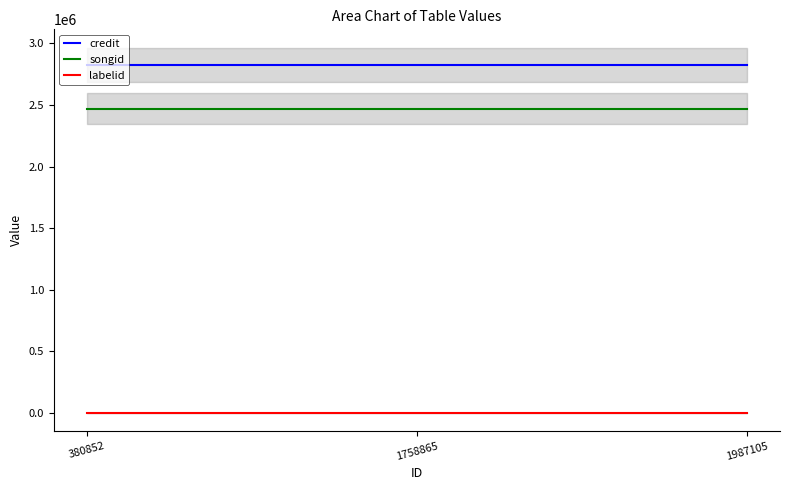

List the labels in order of songid value, largest first.

380852, 1758865, 1987105